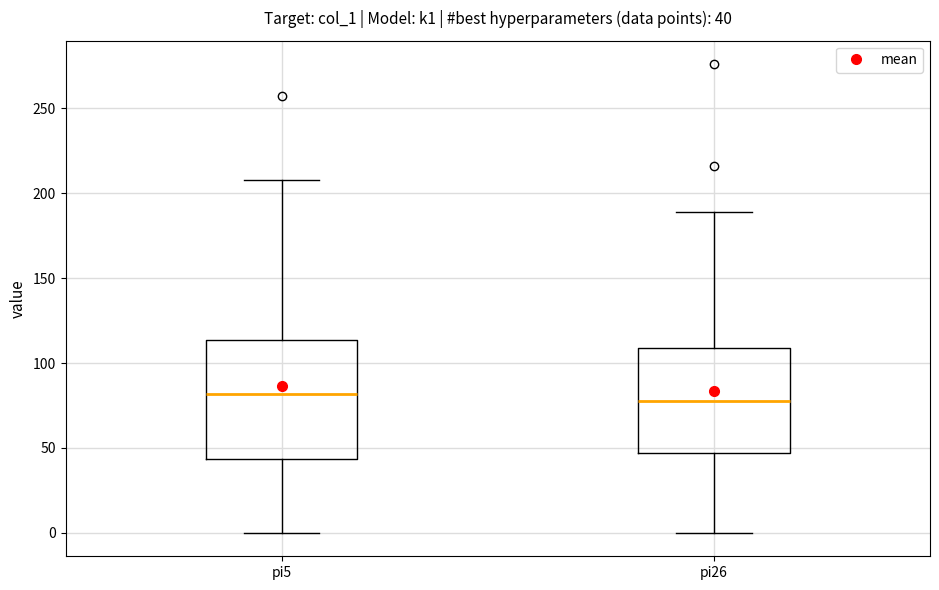

Which box is the tallest, from its lower edge to its upper edge?

pi5